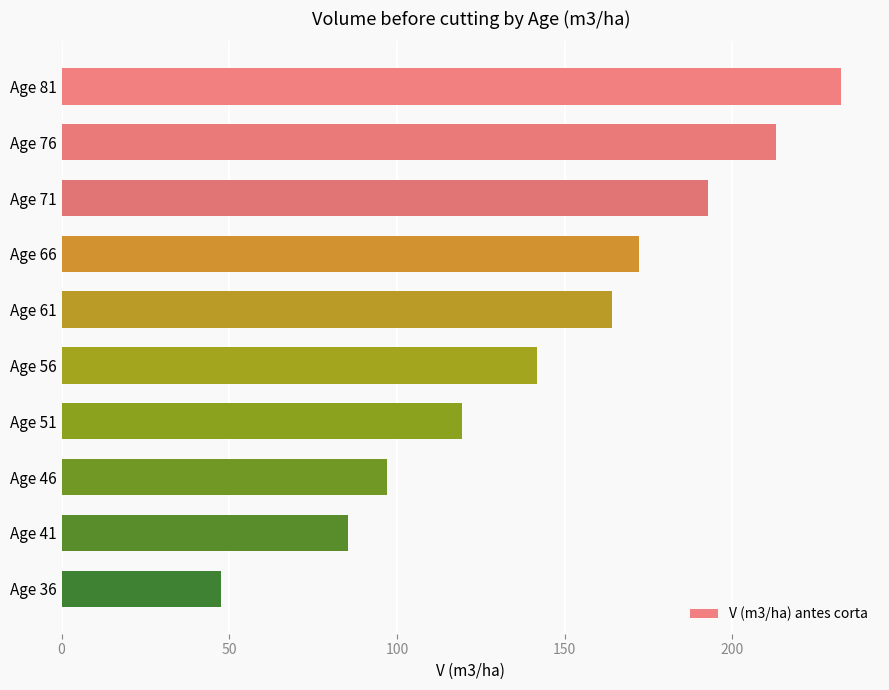

Is it true that the value at Age 61 is 164.0?

True